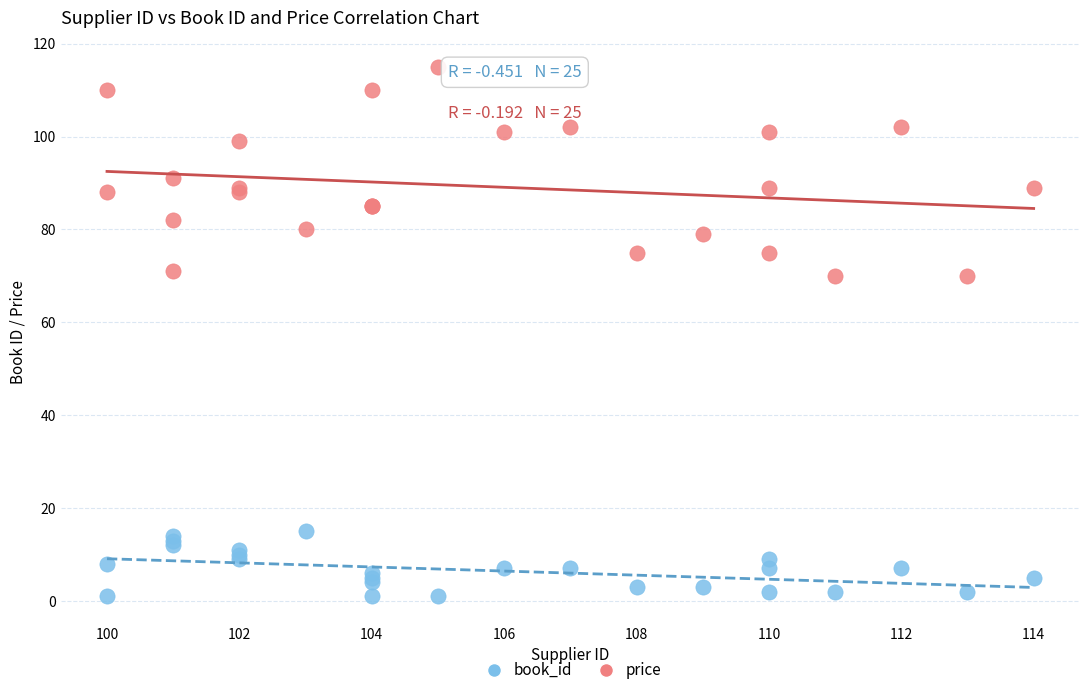

Which series reaches the maximum Y coordinate?

price